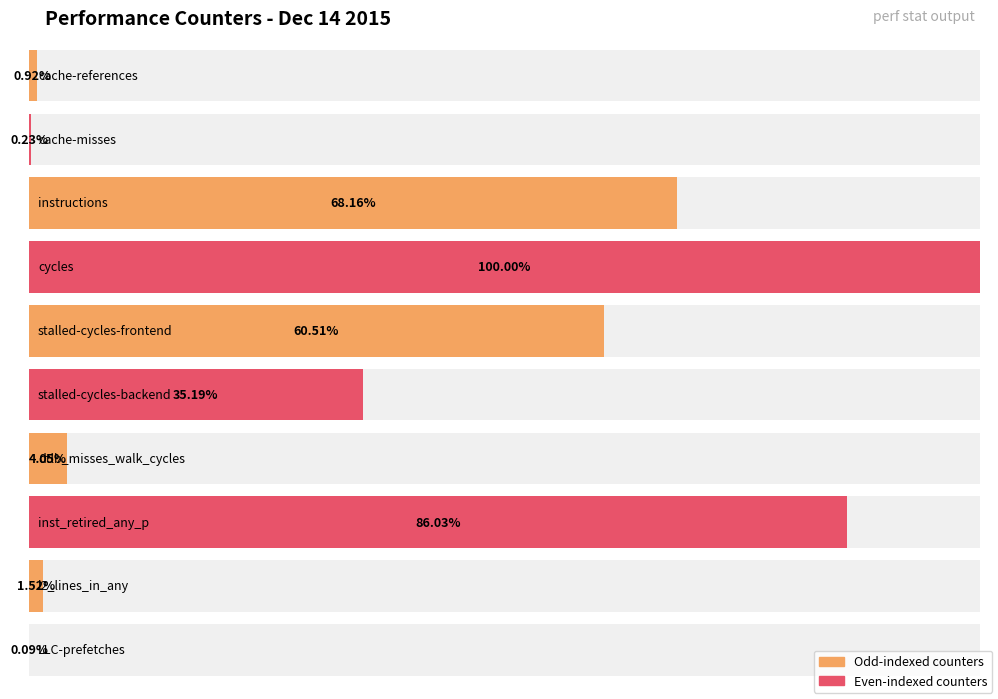

List the labels in order of value, smallest first.

LLC-prefetches, cache-misses, cache-references, l2_lines_in_any, dtlb_misses_walk_cycles, stalled-cycles-backend, stalled-cycles-frontend, instructions, inst_retired_any_p, cycles